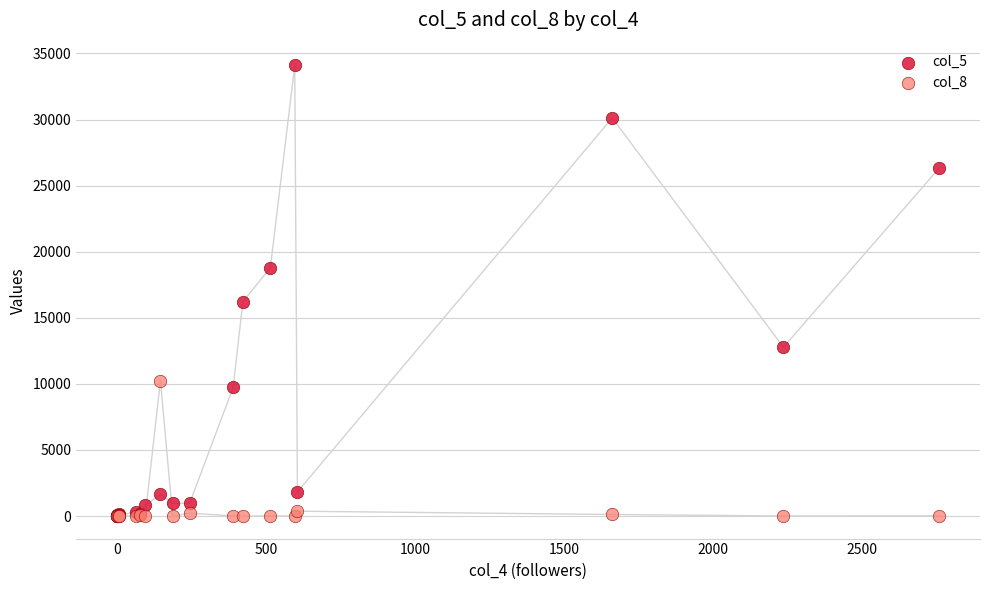

What are all the series names shown in the legend?

col_5, col_8